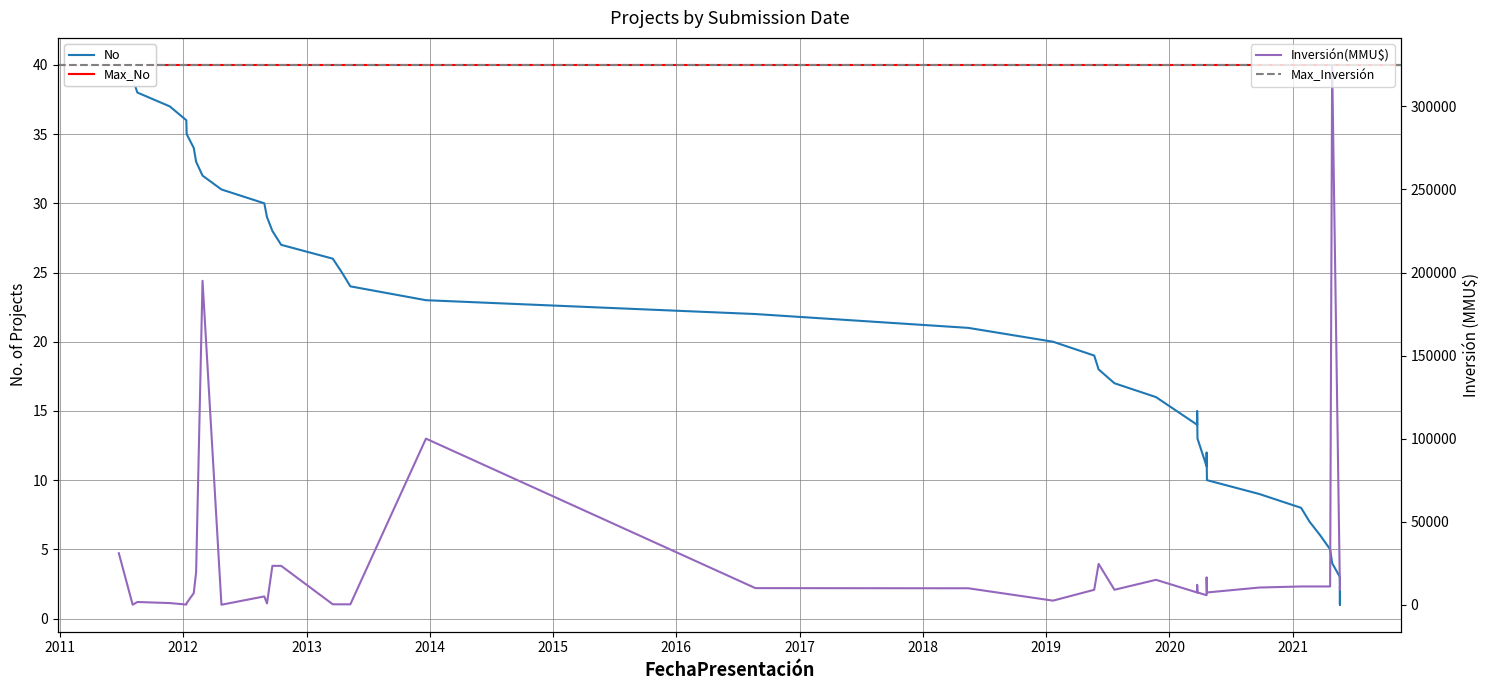

How many values are below 21?

20